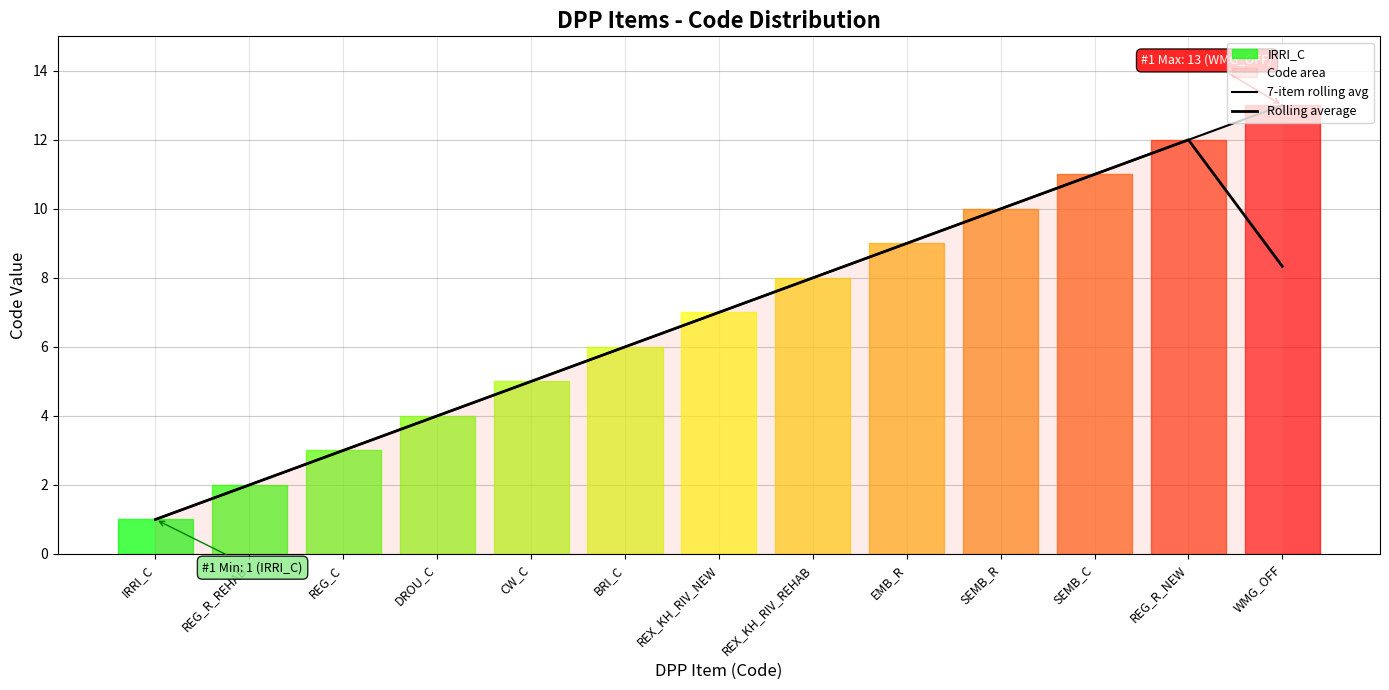

Reading left to right, transcribe all the data shown in this chart.

7-item rolling avg: IRRI_C=1.0	REG_R_REHAB=2.0	REG_C=3.0	DROU_C=4.0	CW_C=5.0	BRI_C=6.0	REX_KH_RIV_NEW=7.0	REX_KH_RIV_REHAB=8.0	EMB_R=9.0	SEMB_R=10.0	SEMB_C=11.0	REG_R_NEW=12.0	WMG_OFF=13.0
Rolling average: IRRI_C=1.0	REG_R_REHAB=2.0	REG_C=3.0	DROU_C=4.0	CW_C=5.0	BRI_C=6.0	REX_KH_RIV_NEW=7.0	REX_KH_RIV_REHAB=8.0	EMB_R=9.0	SEMB_R=10.0	SEMB_C=11.0	REG_R_NEW=12.0	WMG_OFF=8.3